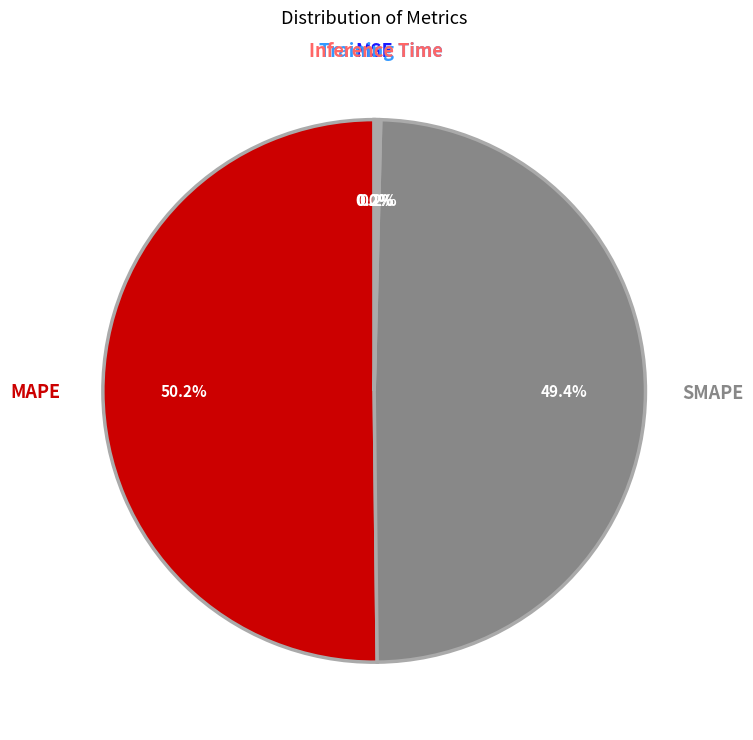

To the nearest percent, what is the average slice percentage?

20%